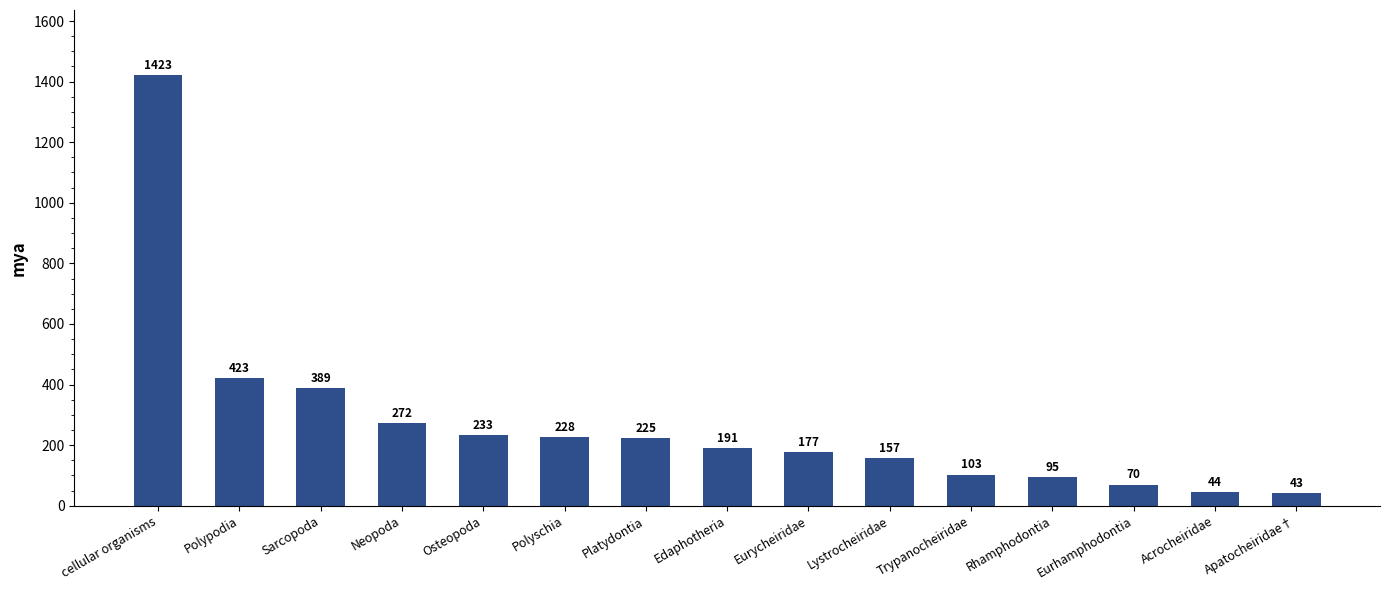

Is it true that the value at Edaphotheria is 280?

False